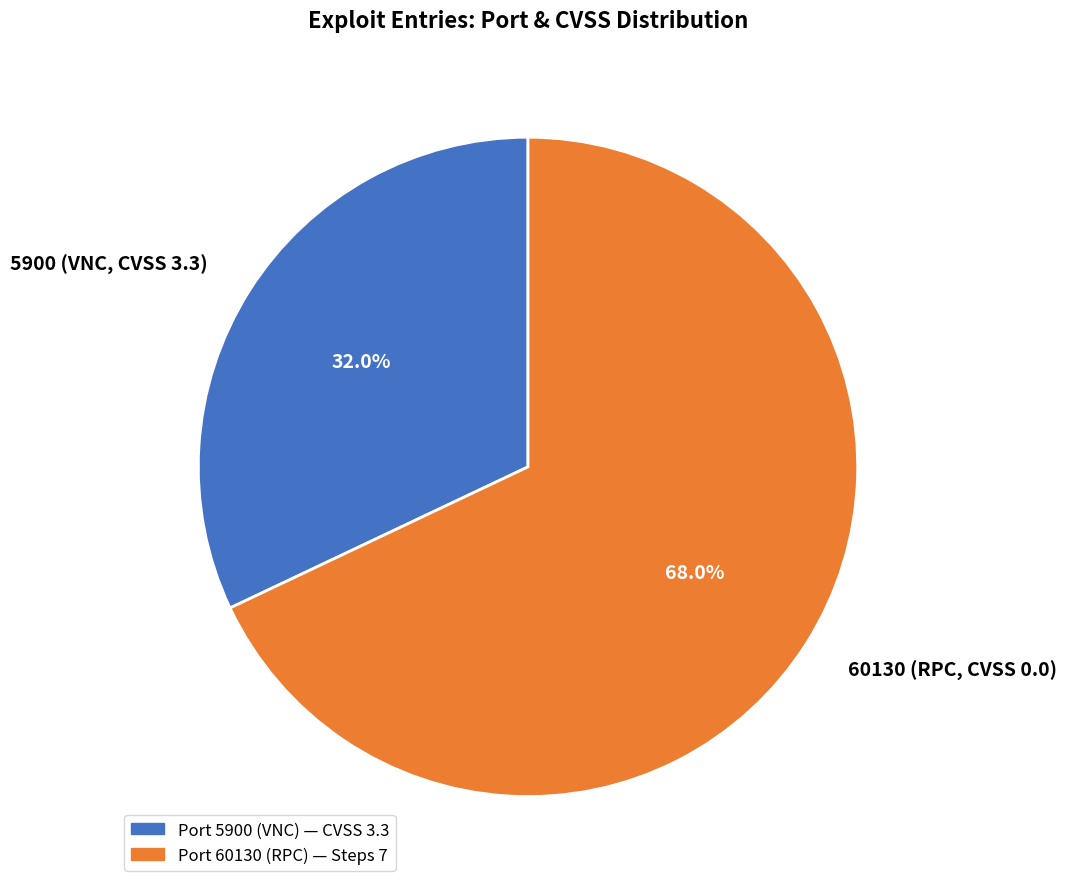

Is there a majority slice in this chart?

Yes